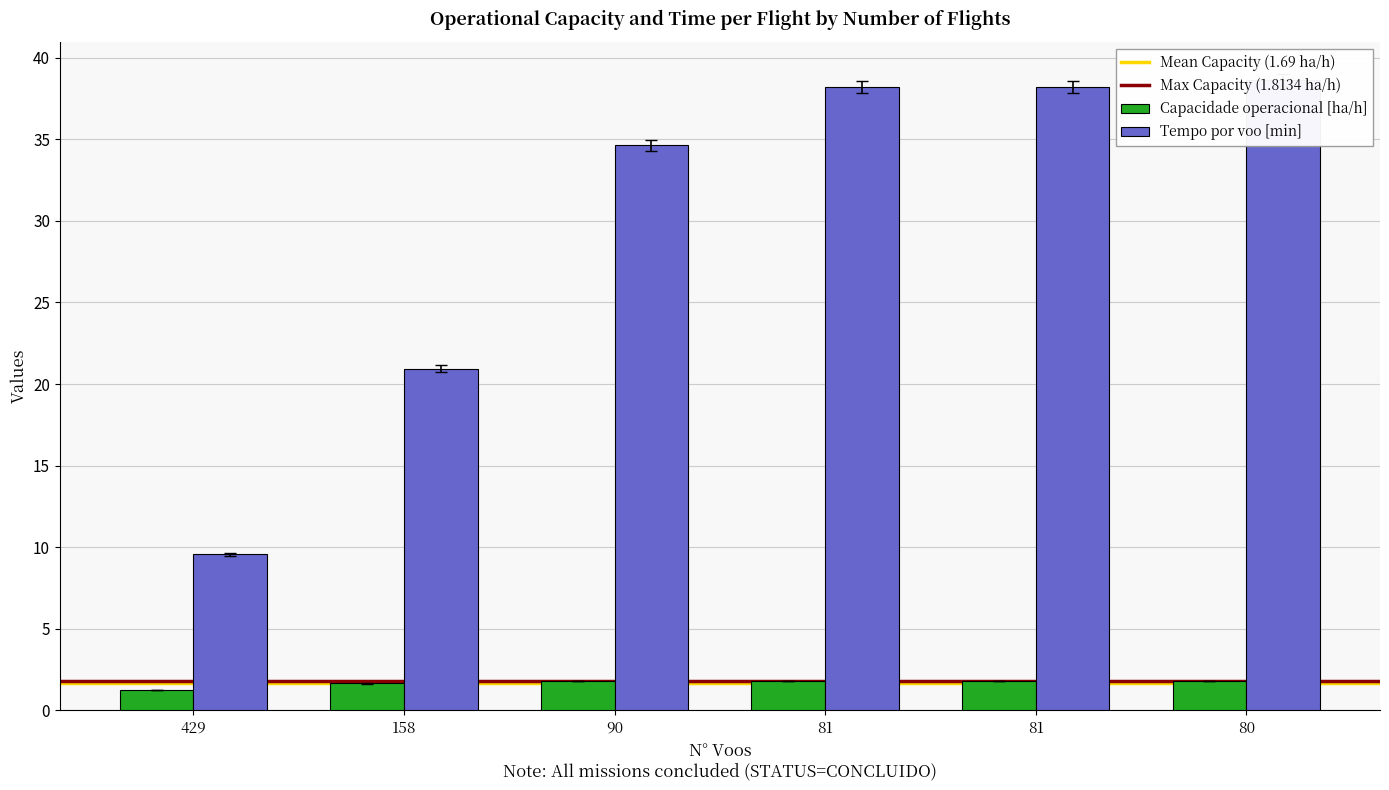

What is the difference between the highest and lowest values at 429?

8.3